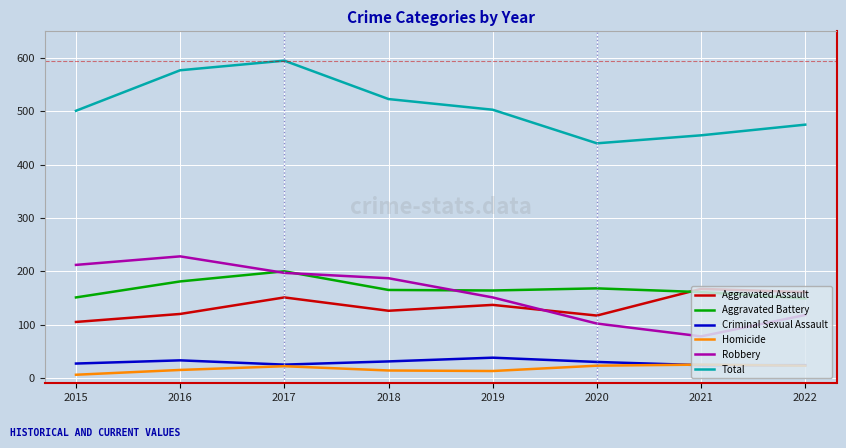

At which category is the sum across all series the highest?

2017